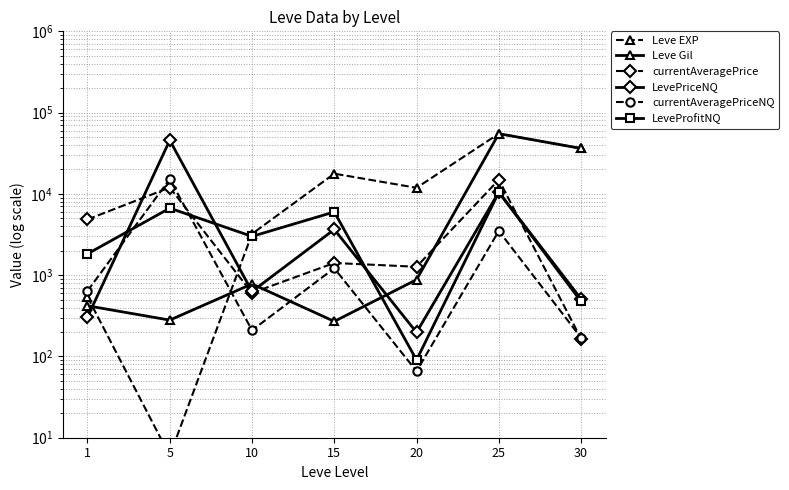

True or false: Leve EXP has a value of 3220.0 at 10.

True